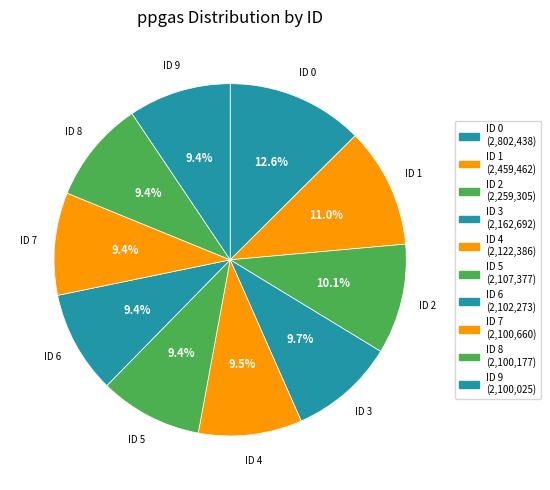

How many slices are in this pie chart?

10